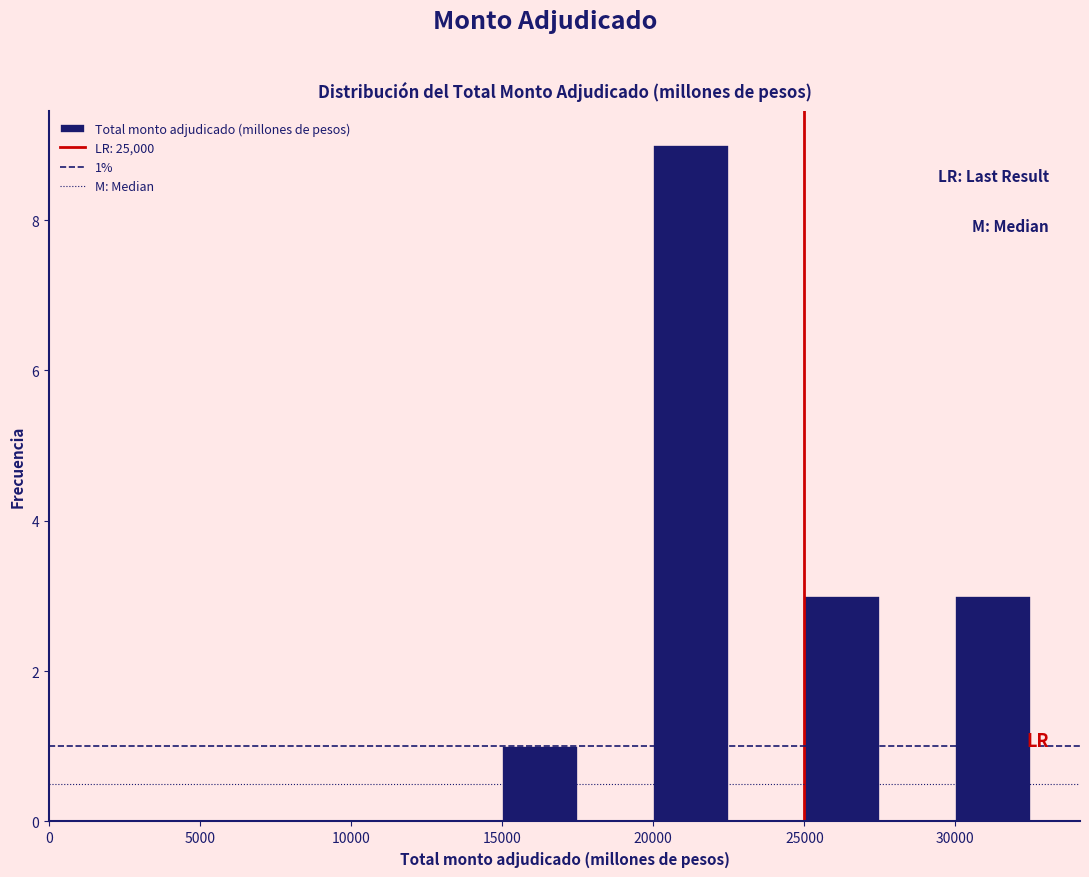

Which range on the x-axis has the tallest bar?

20000 to 22500